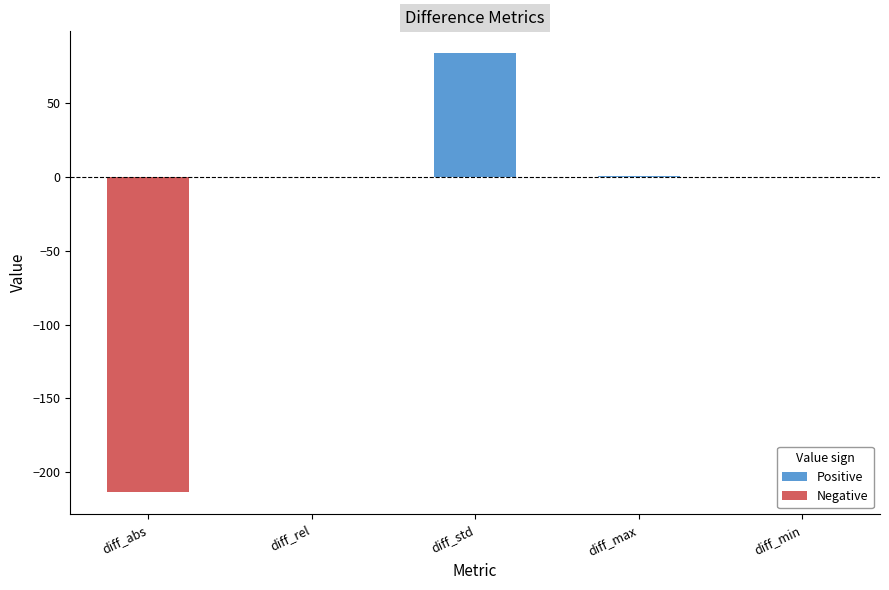

What is the change in value from diff_abs to diff_std?

+297.1